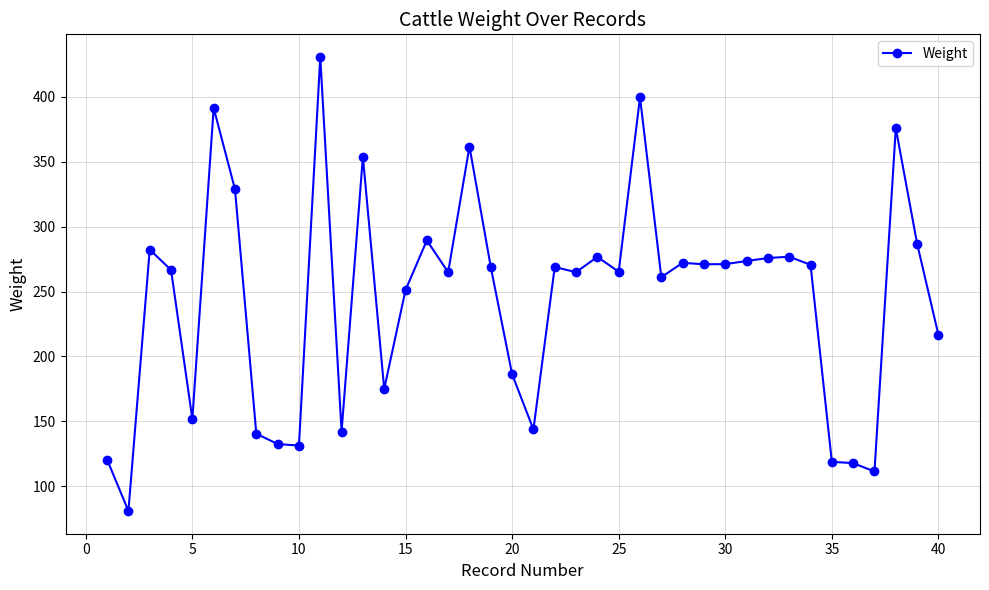

What is the value of the 13th point from the left?

353.8